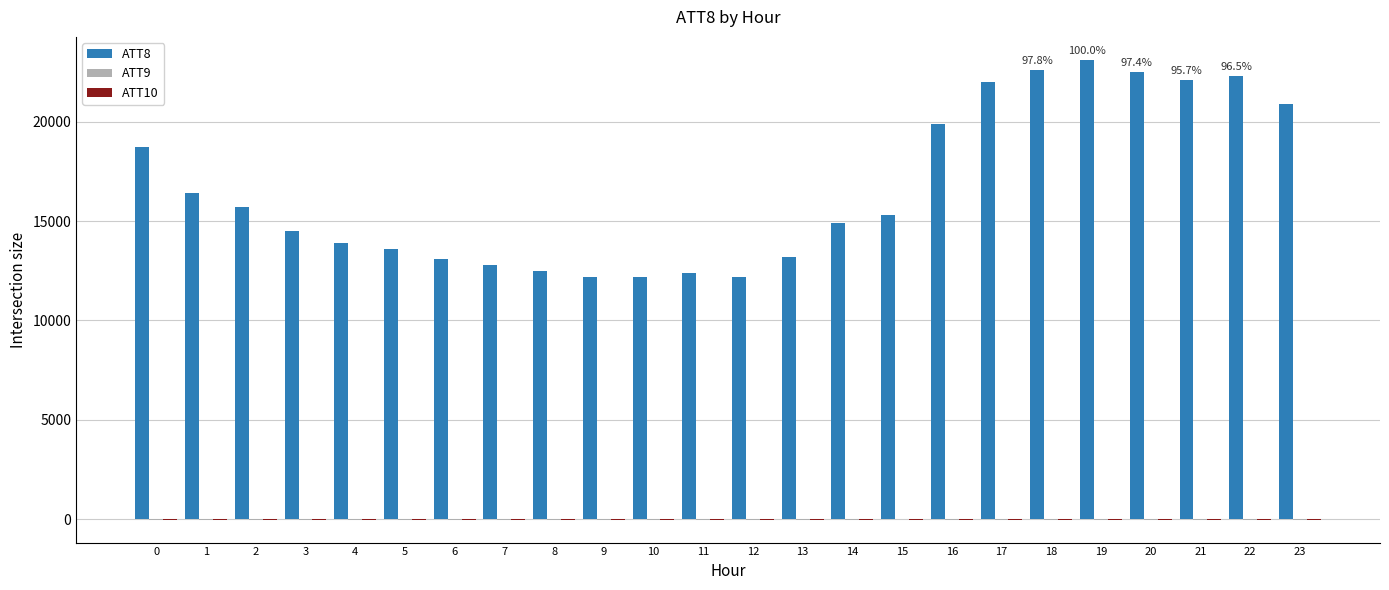

Are the bars horizontal?

No